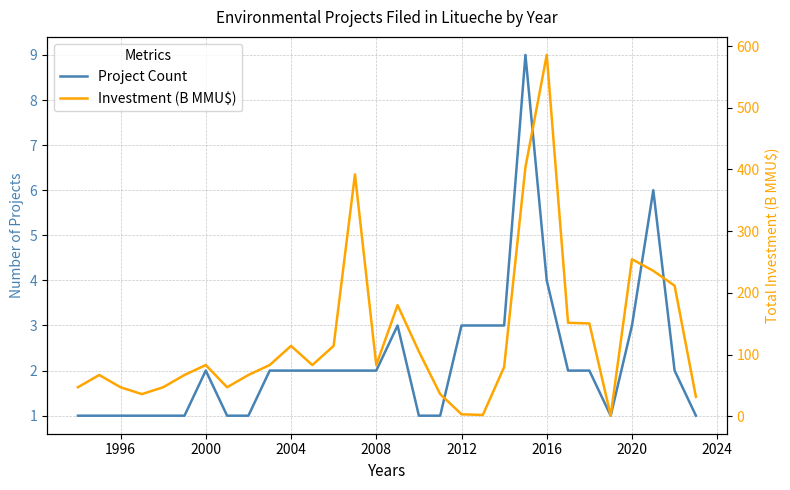

After their last crossing, which series has the higher values: Investment (B MMU$) or Project Count?

Investment (B MMU$)